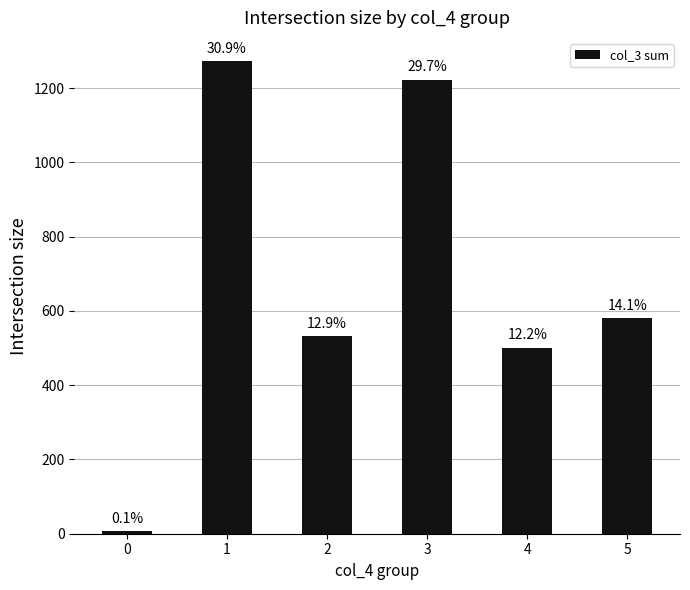

List the labels in order of value, largest first.

1, 3, 5, 2, 4, 0